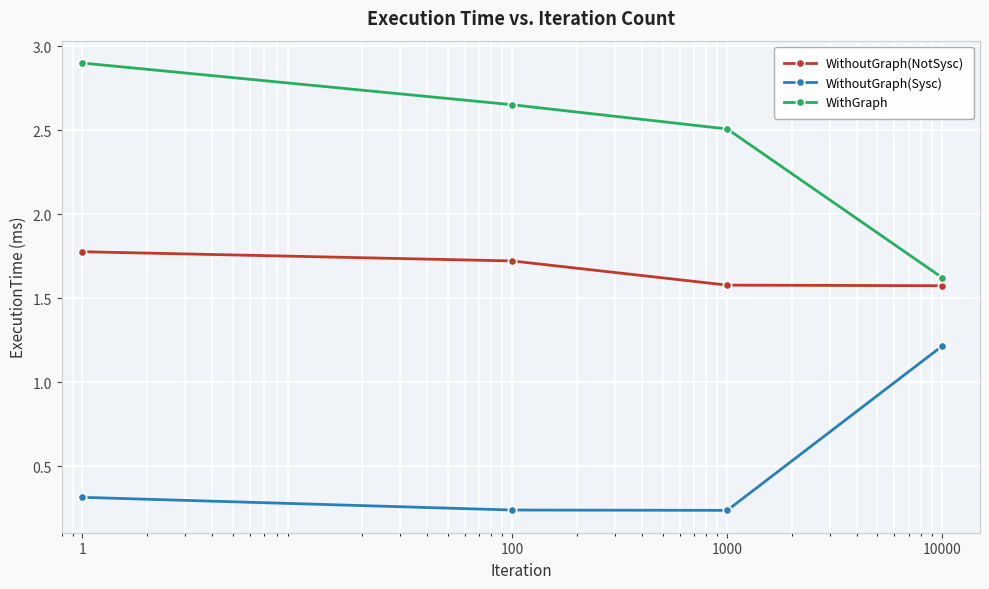

What is the average value of the WithoutGraph(Sysc) series?

0.5